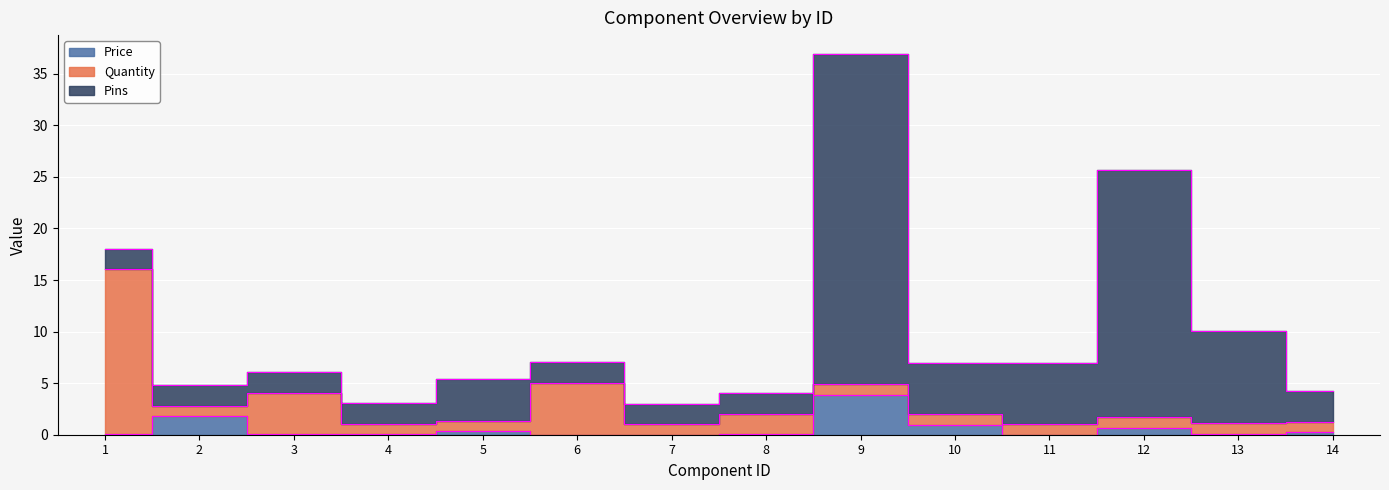

At which label does Quantity reach its peak?

1